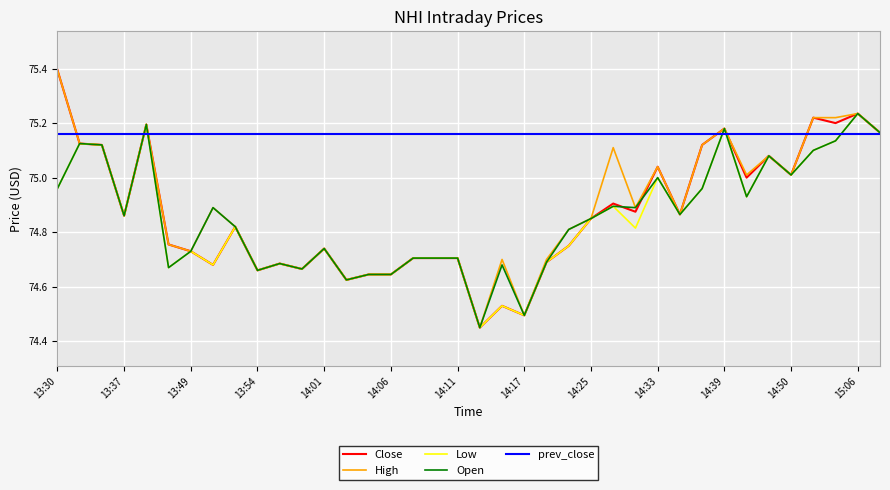

What is the greatest value displayed?

75.4